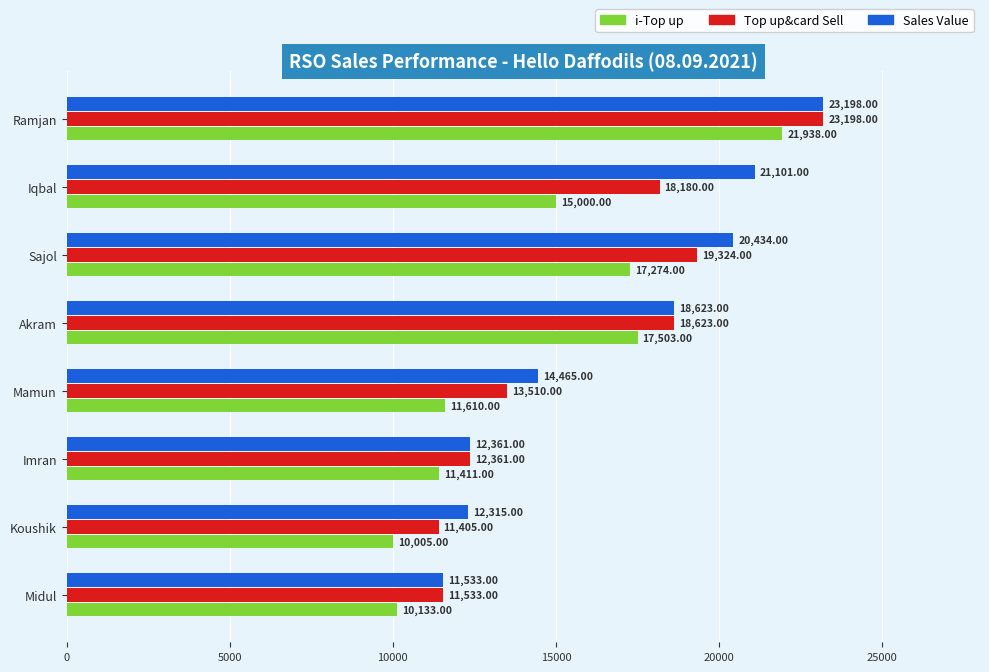

What is the difference between the highest and lowest values at Iqbal?

6101